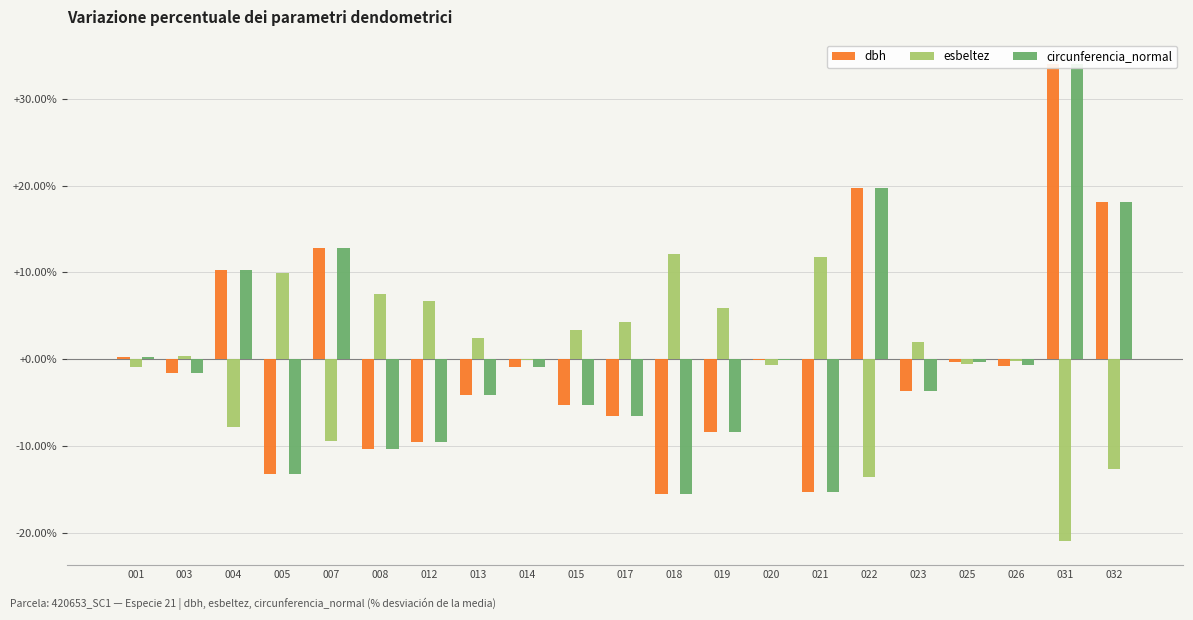

What value does the esbeltez series have at 008?

7.5